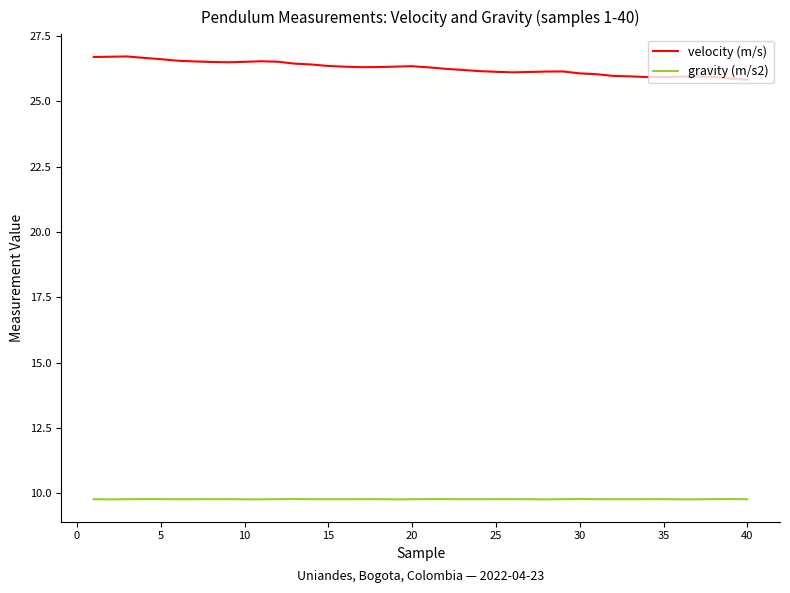

List the series in order of their overall mean, highest first.

velocity (m/s), gravity (m/s2)